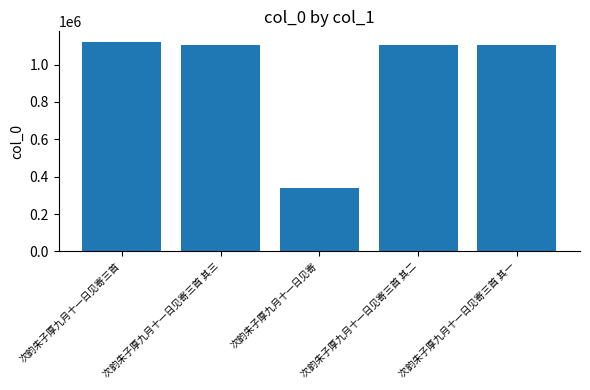

What is the minimum value shown in the chart?

340425